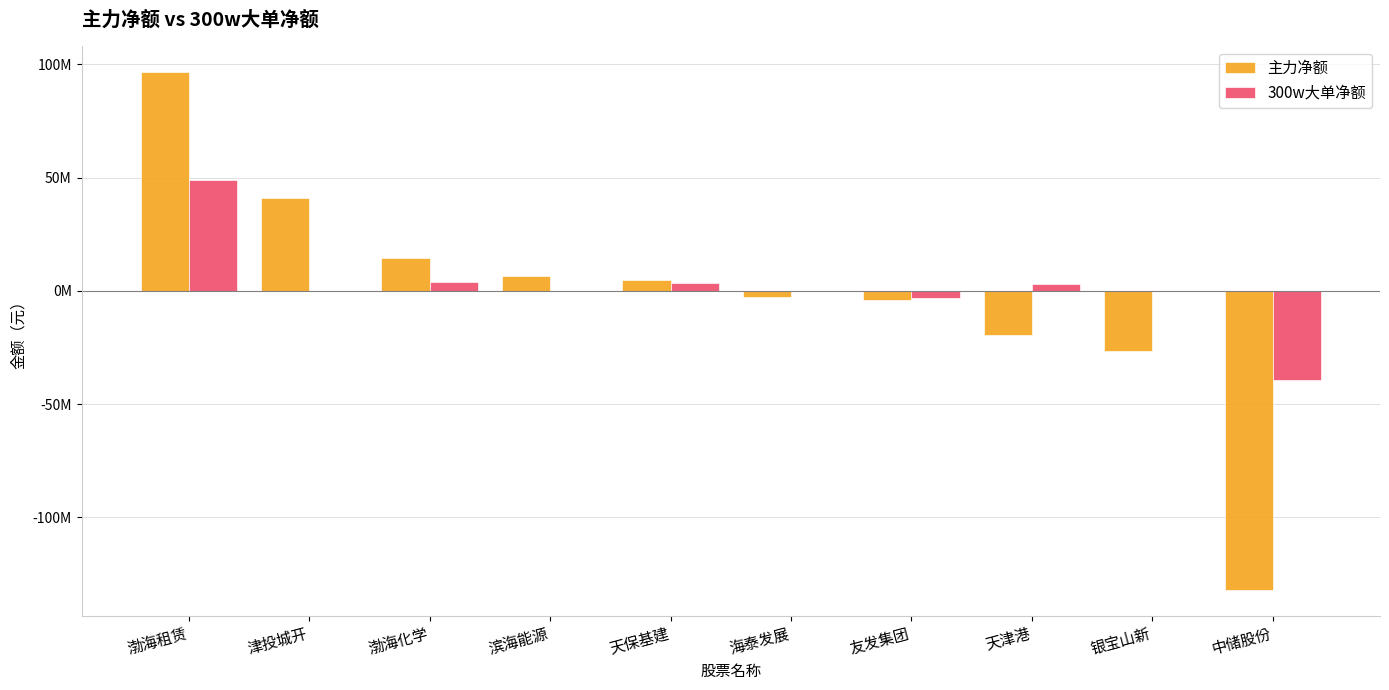

At which label does 主力净额 reach its minimum?

中储股份